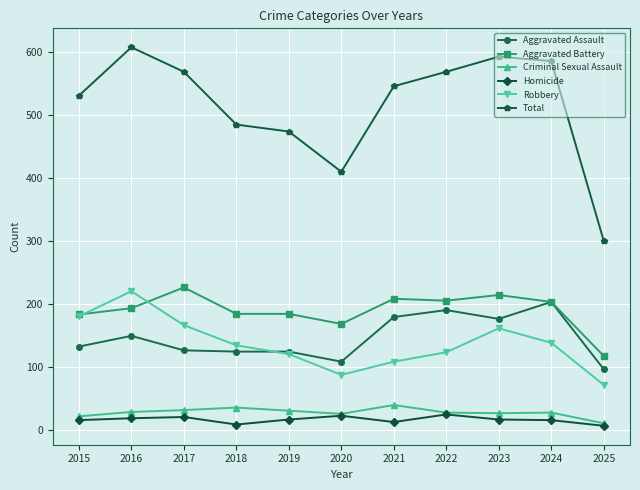

At which label does Robbery first exceed 134?

2015